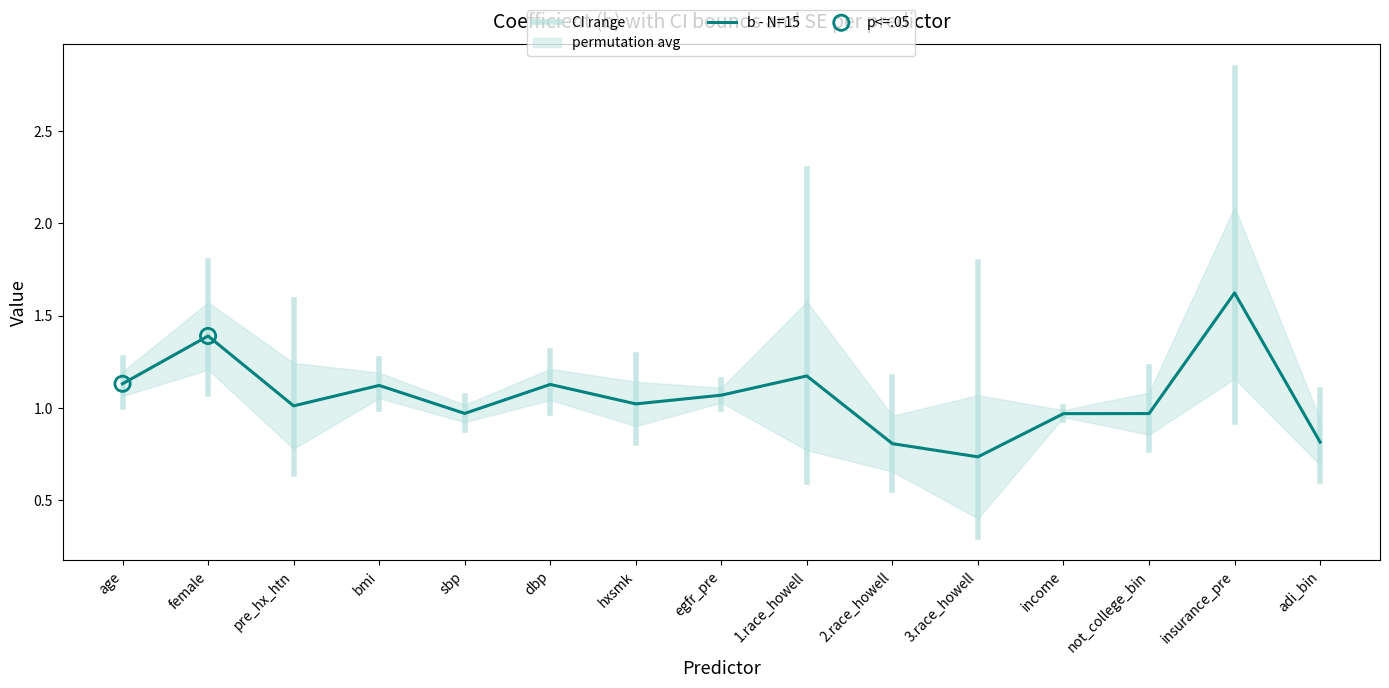

Which category has the lowest value in the b - N=15 series?

3.race_howell